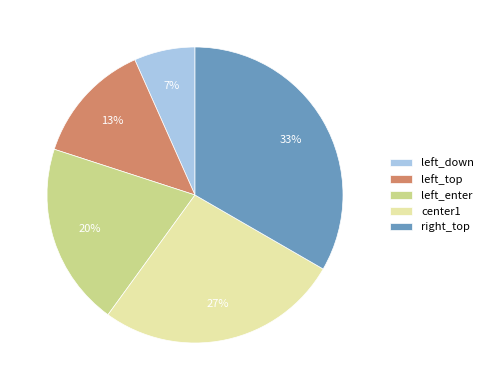

To the nearest percent, what is the difference between the left_down and center1 slice percentages?

20%